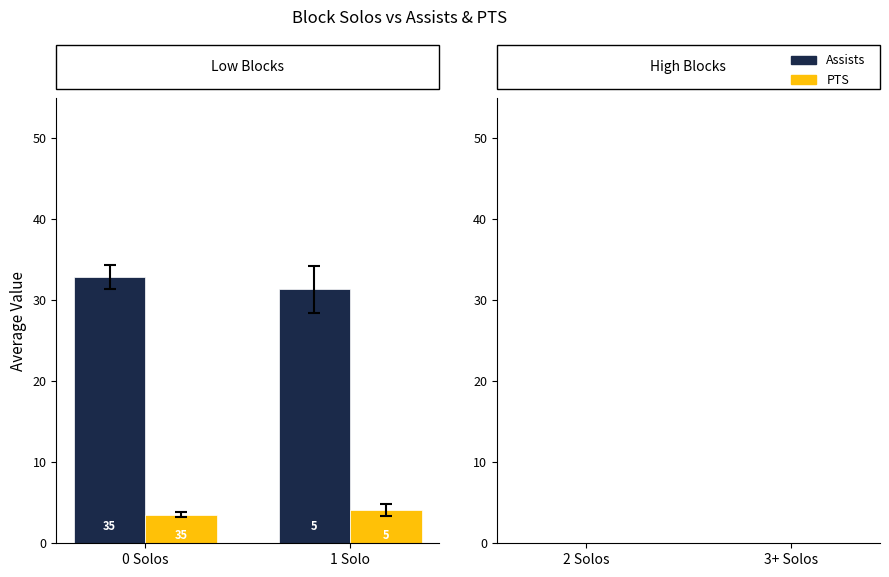

What are all the series names shown in the legend?

Assists, PTS